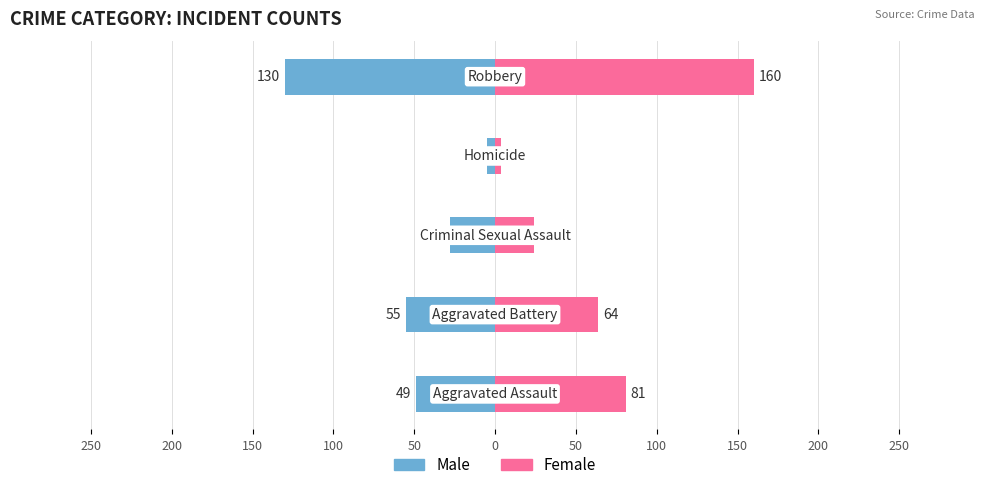

What is the average value of the Female series?

67